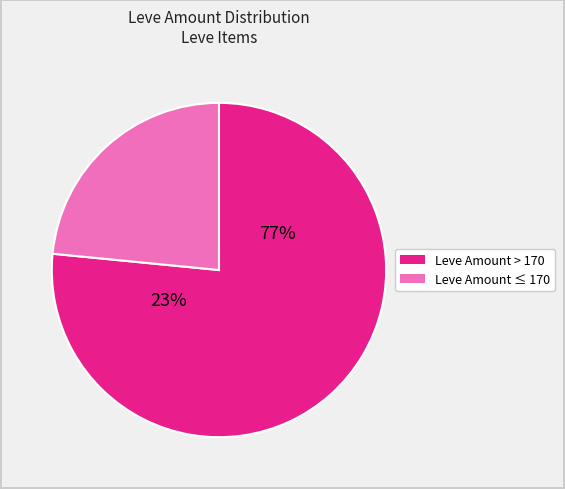

True or false: Bronze Pickaxe accounts for 16% of the total.

False